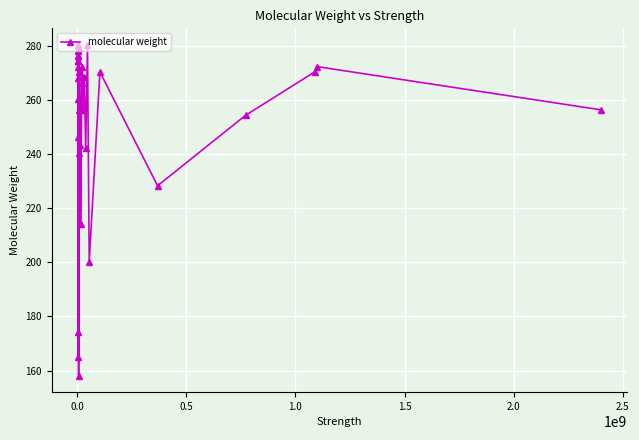

How many series are shown in this chart?

1